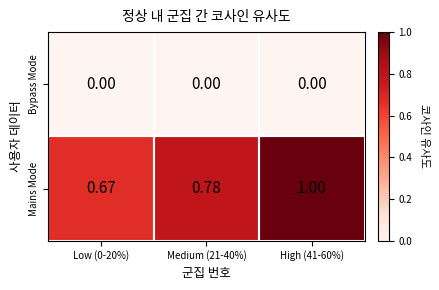

How many distinct data groups are displayed?

2